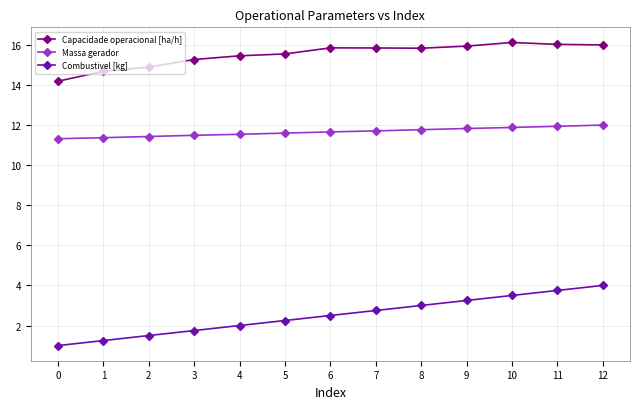

At which label does Capacidade operacional [ha/h] first exceed 15?

3